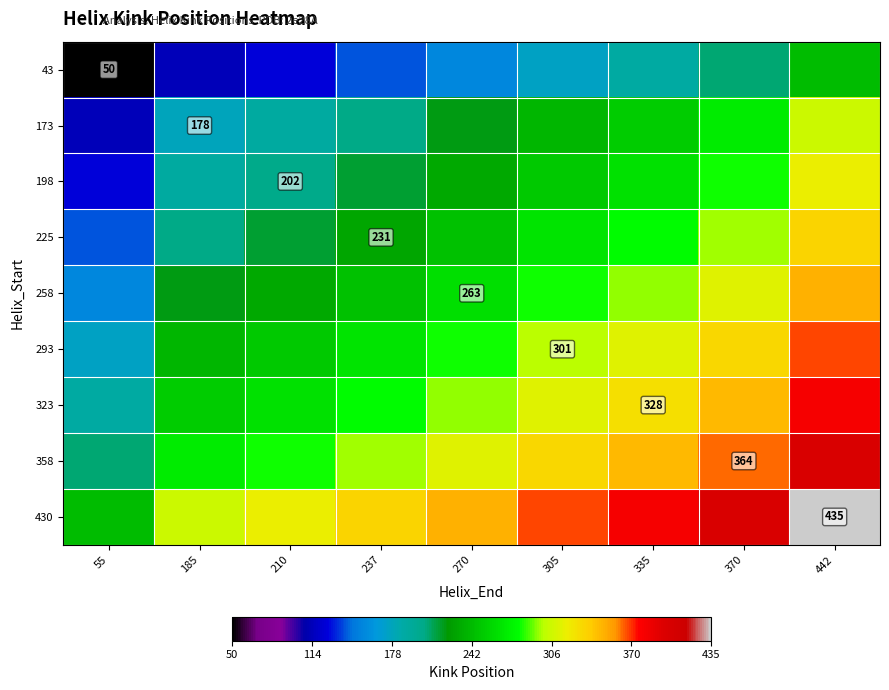

List the labels in order of 198 value, smallest first.

55, 185, 210, 237, 270, 305, 335, 370, 442